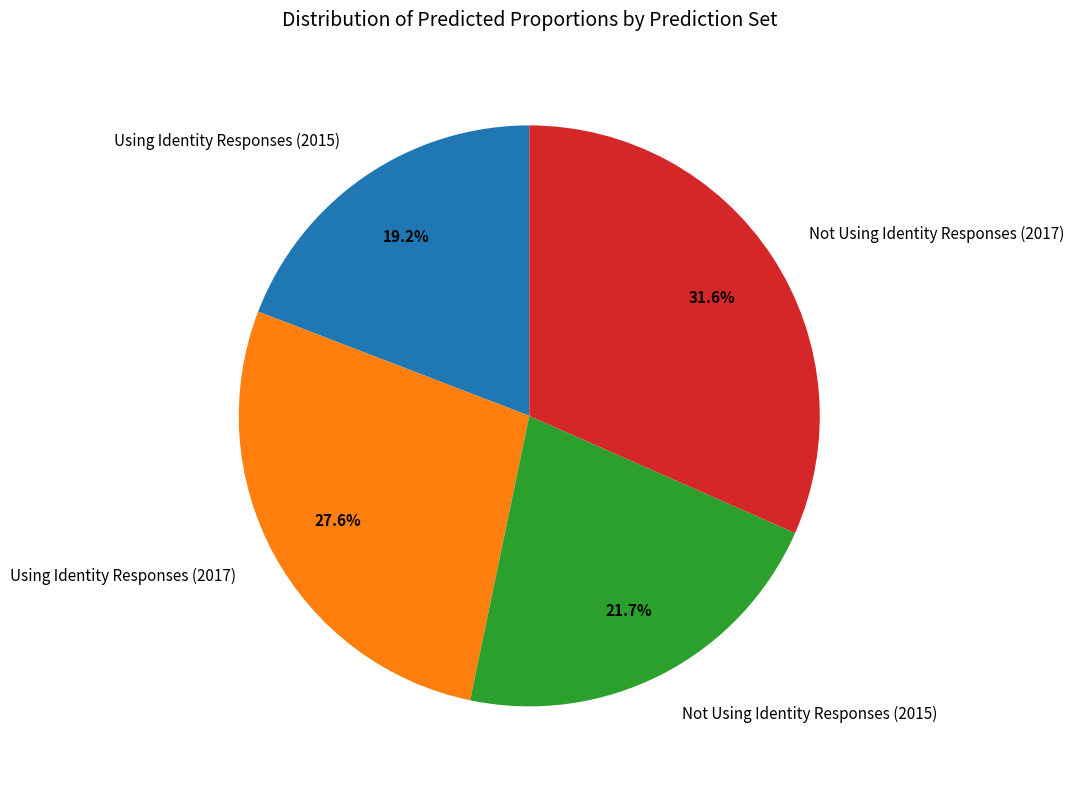

Is there any slice that represents more than half of the pie?

No